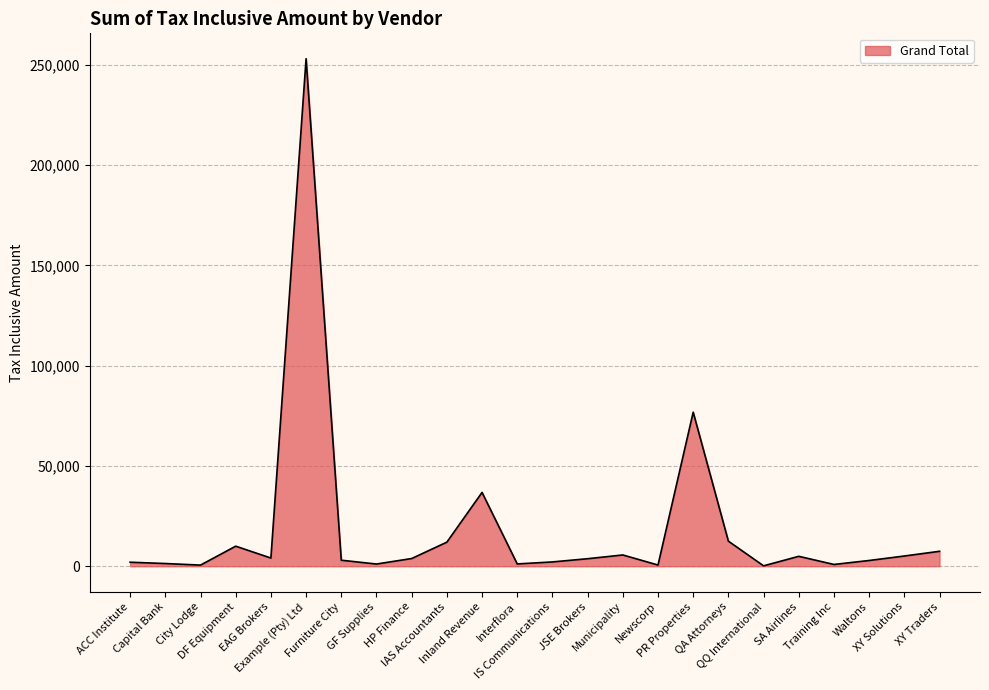

The value at XY Solutions is 5100.0. True or false?

True